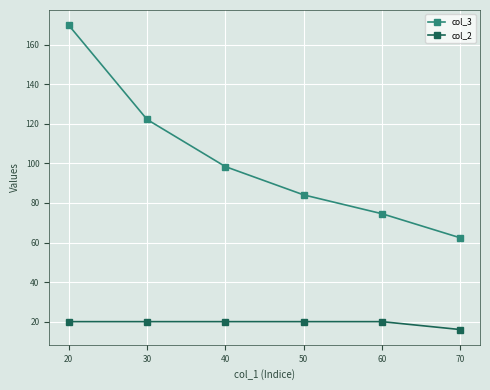

How many data points does each series have?

6